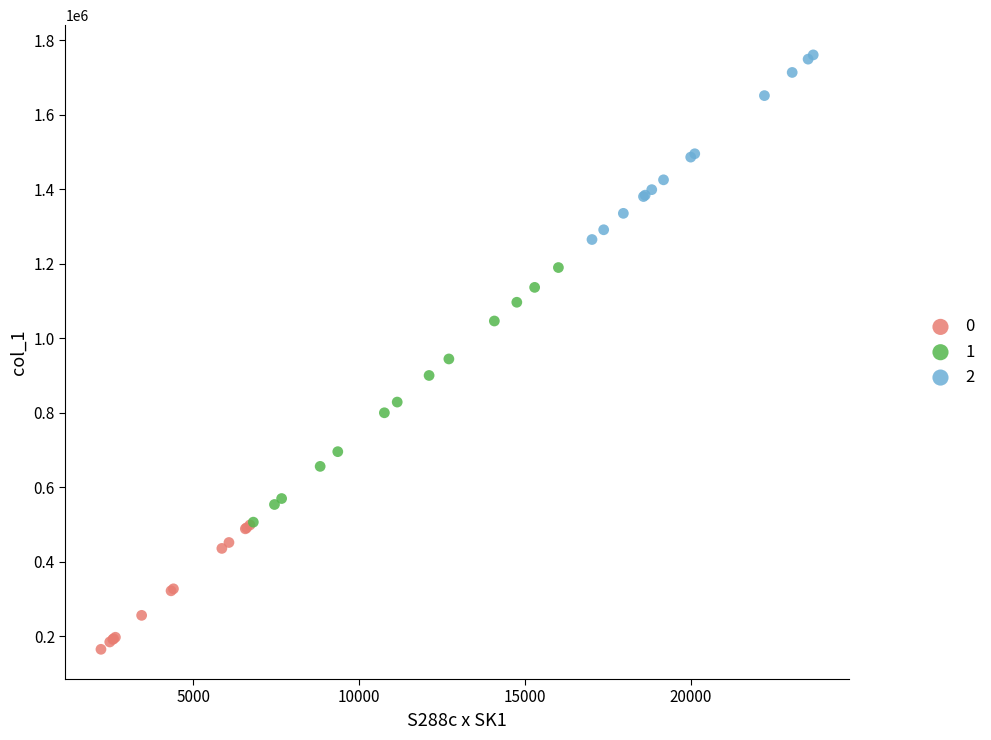

What are all the series names shown in the legend?

0, 1, 2